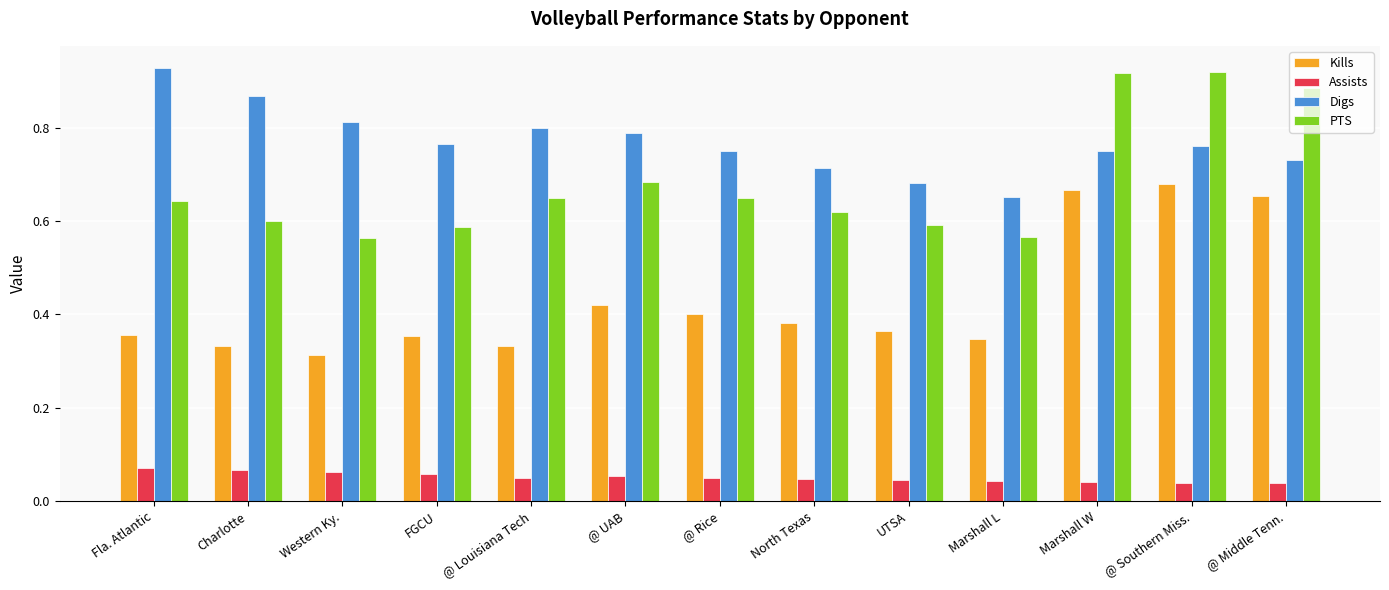

The Kills series shows 0.2 at @ Middle Tenn.. True or false?

False